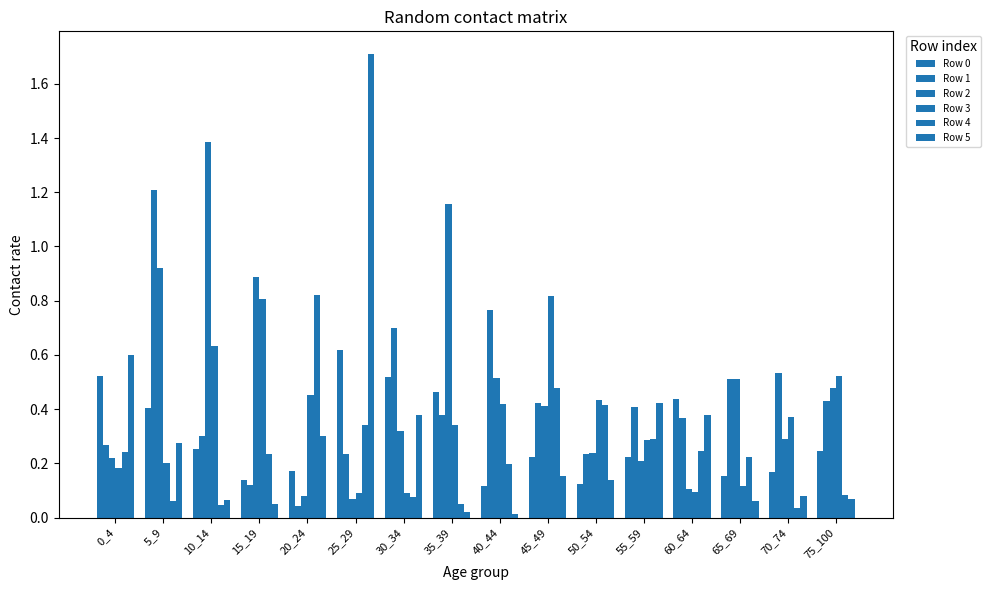

Count the number of data series in this chart.

6